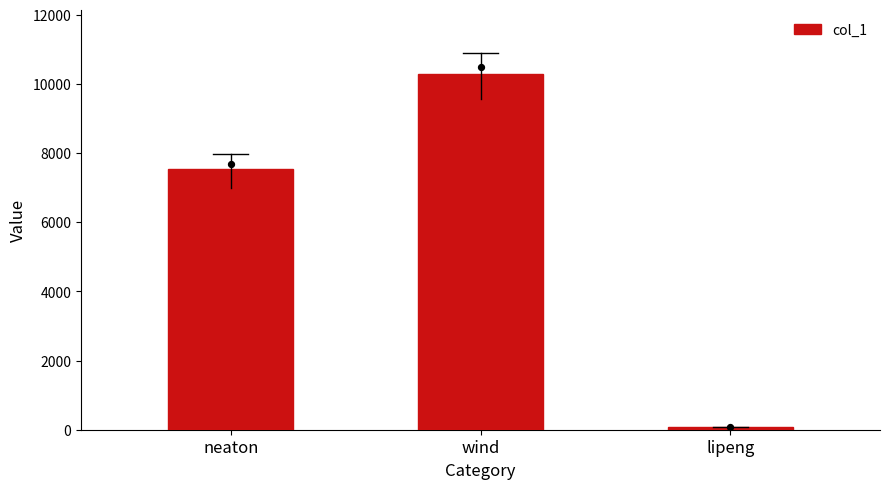

Between neaton and lipeng, which is larger?

neaton